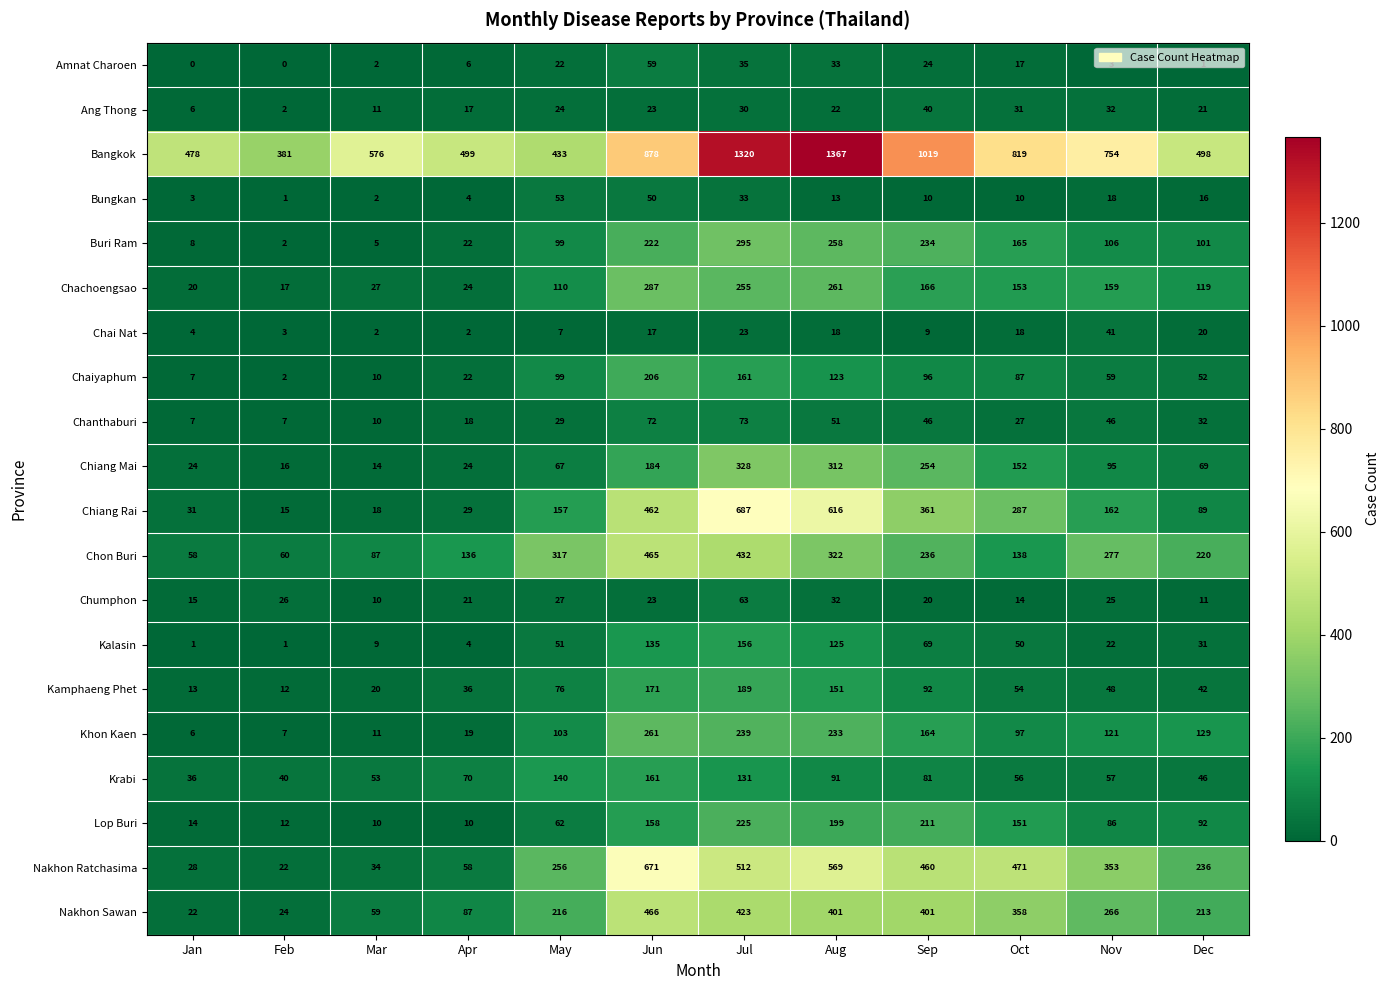

Which series has the widest spread of values?

Bangkok